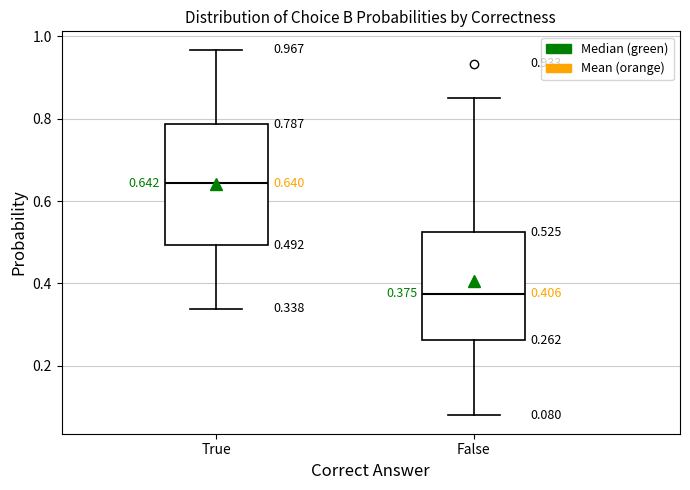

Which box has the lowest median line?

False